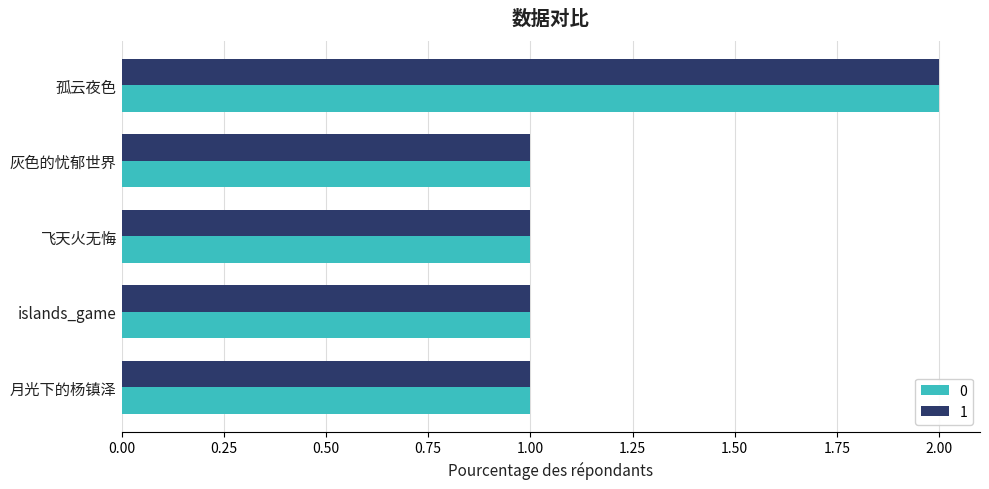

True or false: 1 has a value of 1 at 灰色的忧郁世界.

True